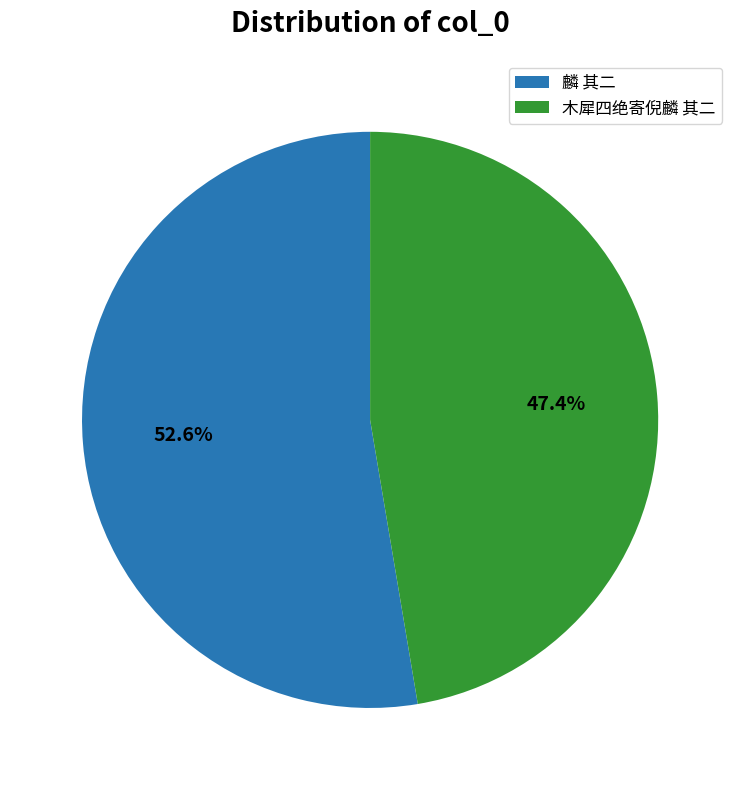

Is it true that 麟 其二 is 53% of the pie?

True